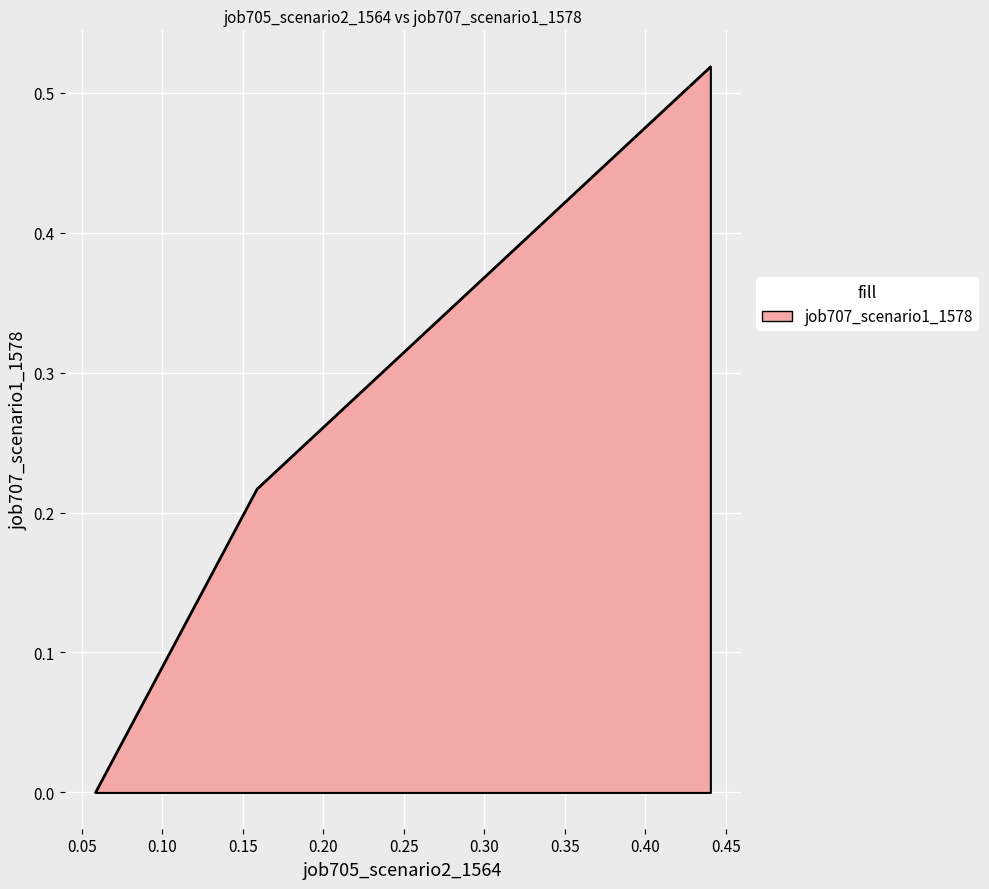

What is the difference between the maximum and second lowest values?

0.3